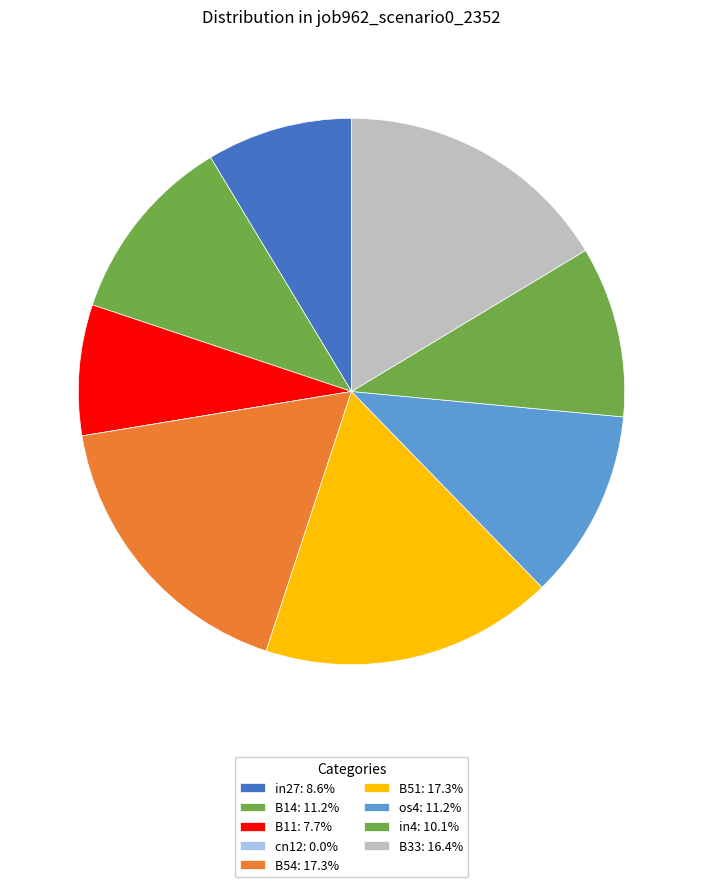

The in27 slice represents 14% of the pie. True or false?

False